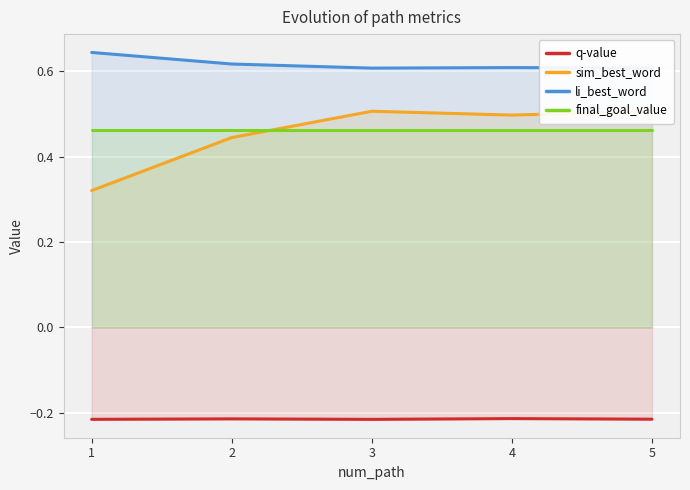

What is the total value across all series at 5?

1.4